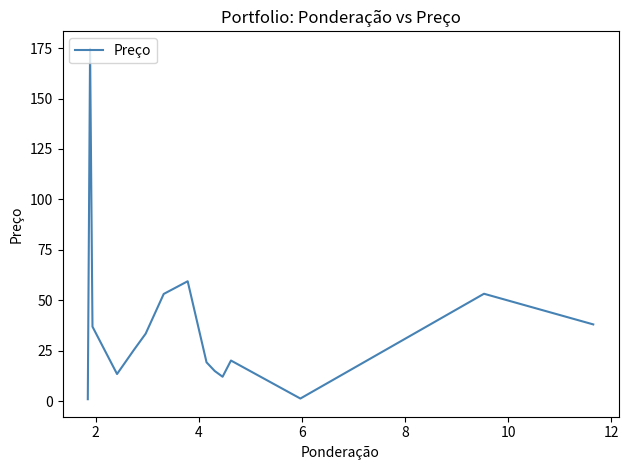

What is the maximum value shown in the chart?

174.6